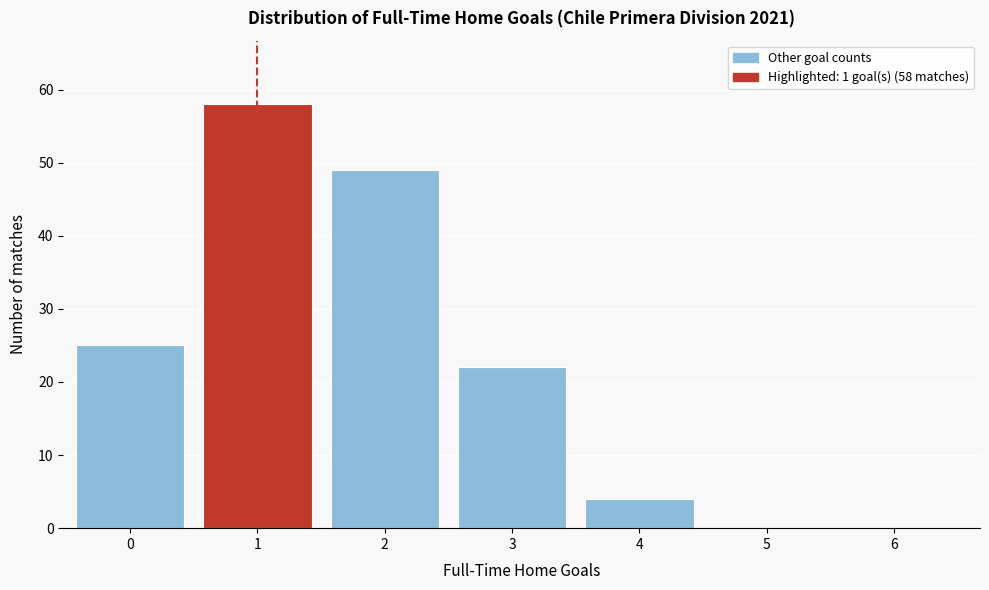

Reading left to right, transcribe all the data shown in this chart.

0=25	1=58	2=49	3=22	4=4	5=0	6=0